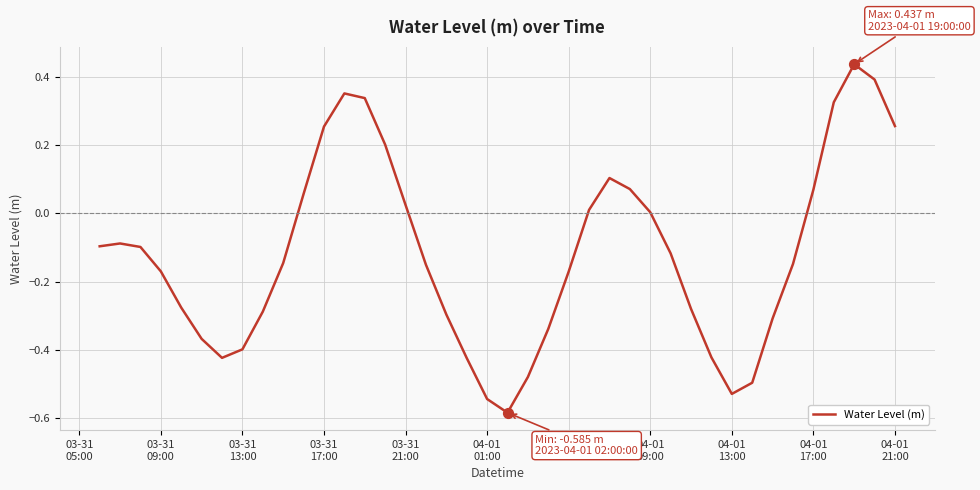

What is the difference between the maximum and minimum values?

1.0